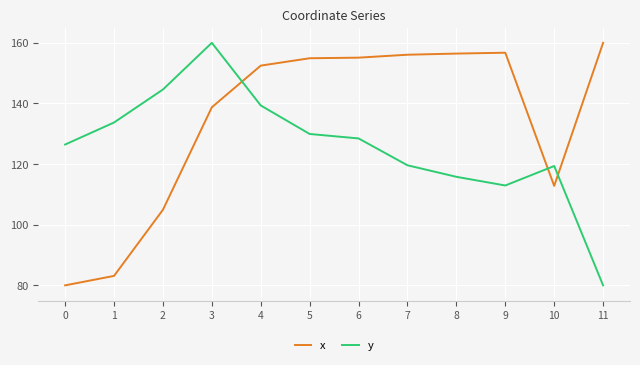

How many distinct data groups are displayed?

2